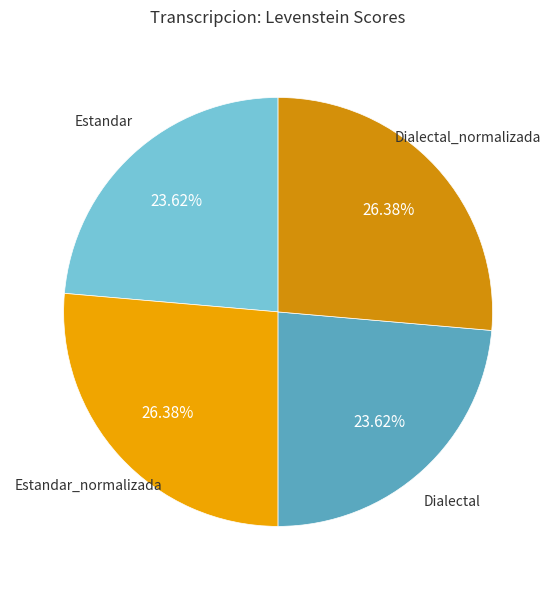

Combined, what portion of the pie is Dialectal_normalizada and Estandar?

50.0%